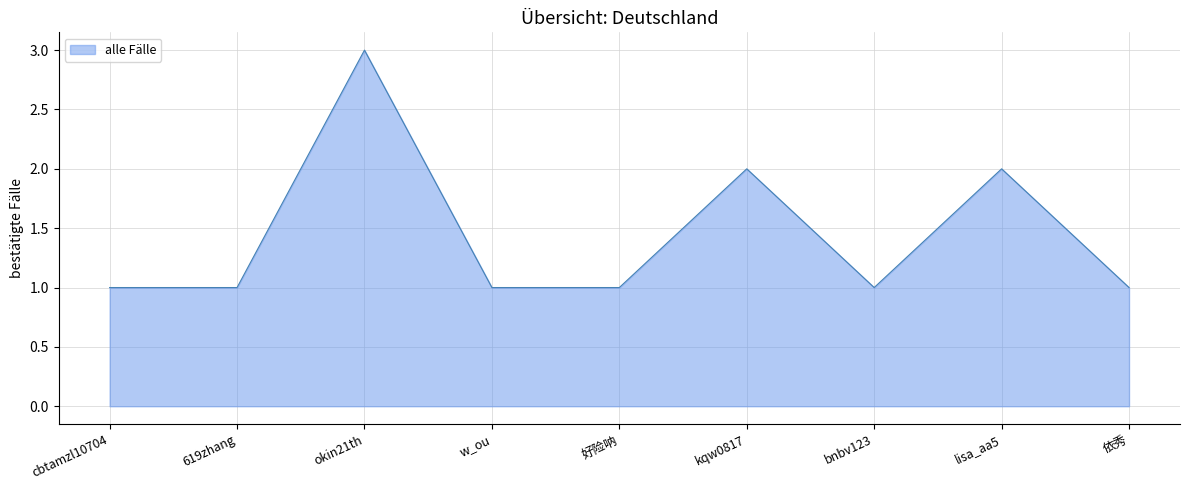

Which has a higher value, kqw0817 or 619zhang?

kqw0817